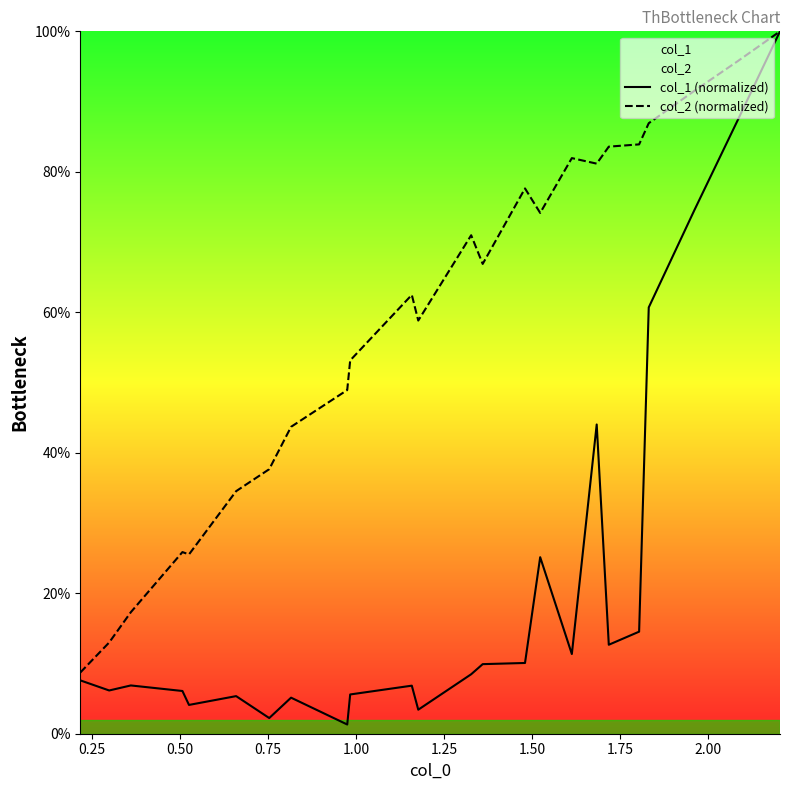

Which series has the largest total across all categories?

col_2 (normalized)